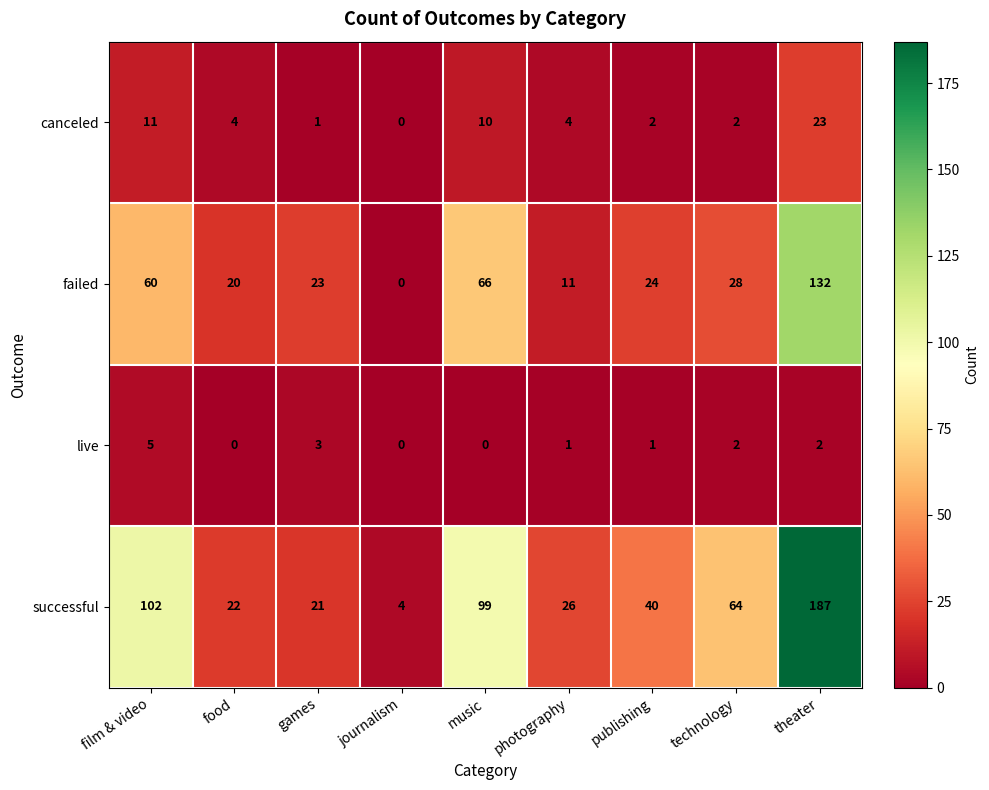

What is the difference between the highest and lowest values at journalism?

4